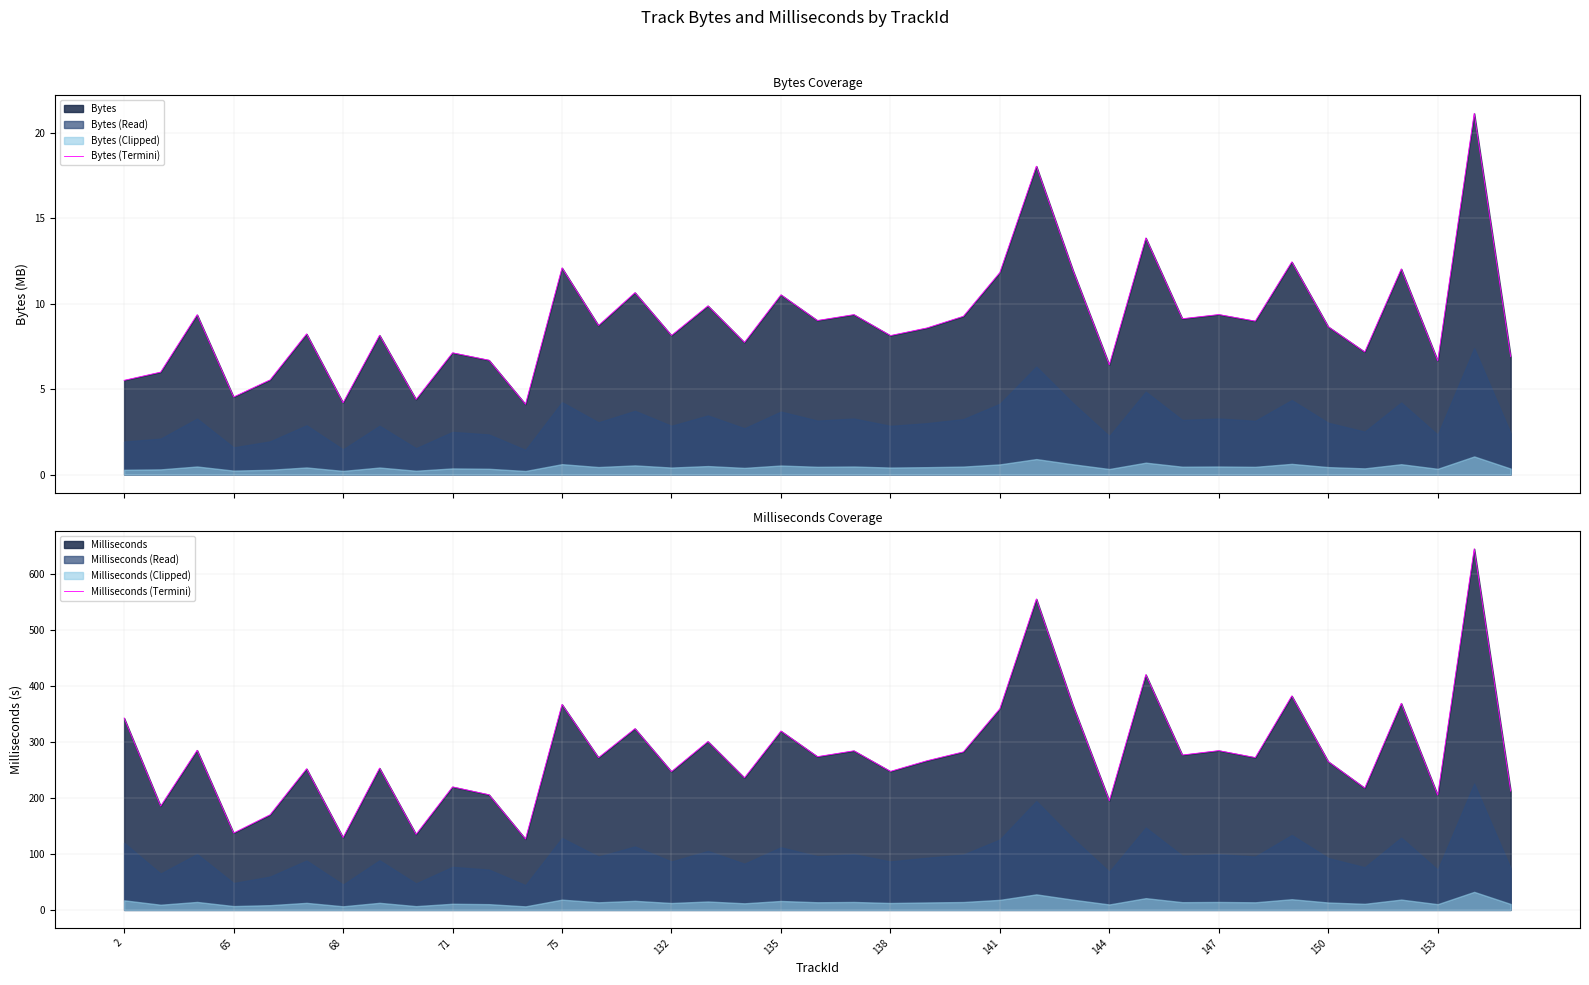

True or false: Milliseconds (Termini) and Bytes (Termini) intersect in this chart.

False